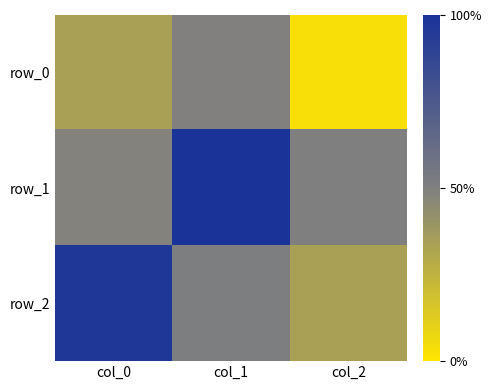

What is the difference between the row_2 values at col_1 and col_2?

0.3